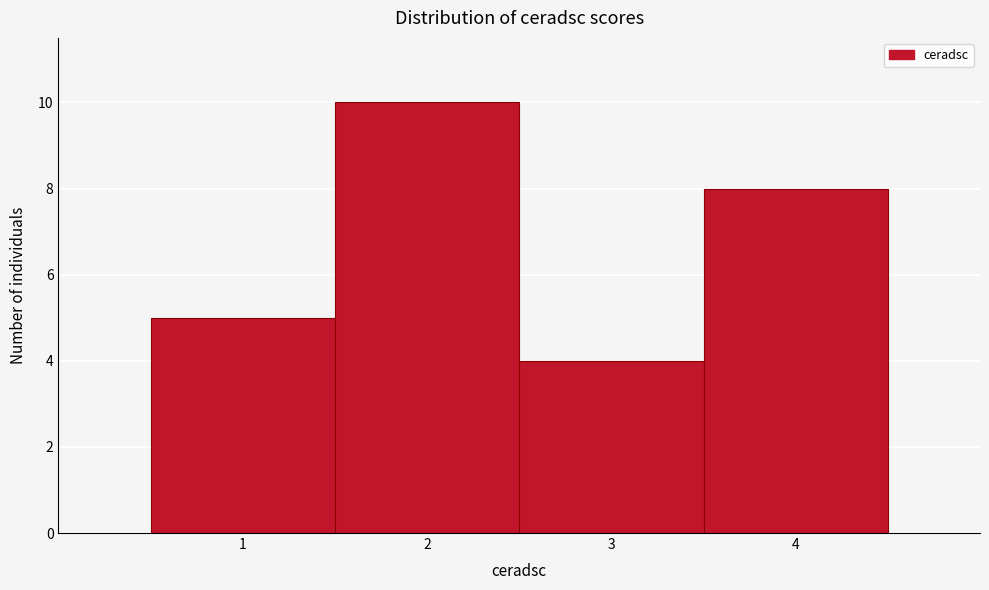

What is the height of the bar covering 2.5 to 3.5 on the x-axis? The values are not printed on the chart, so give them approximately, as read against the axis.

4